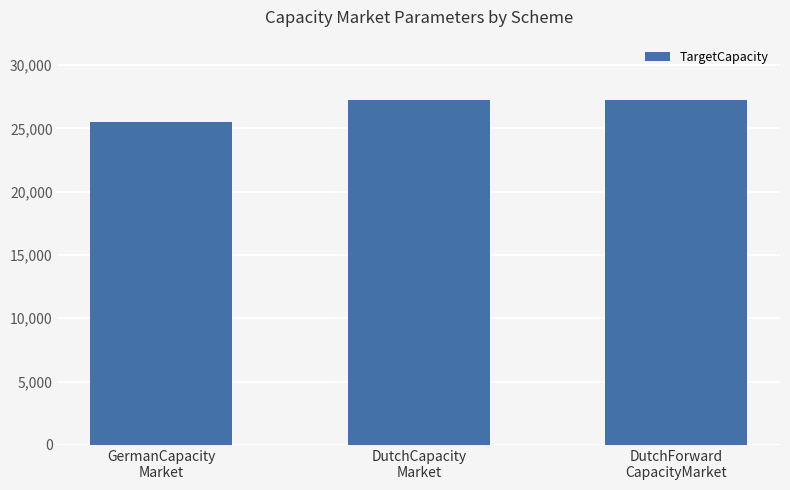

Is it true that the value at GermanCapacity
Market is 25500?

True